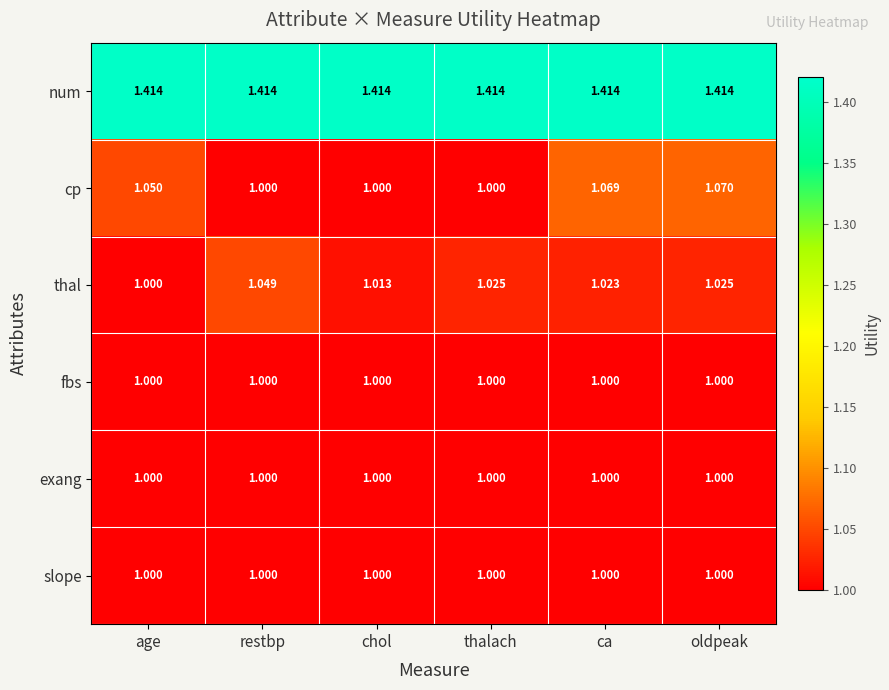

Is the value of exang at restbp greater than the value of cp at age?

No